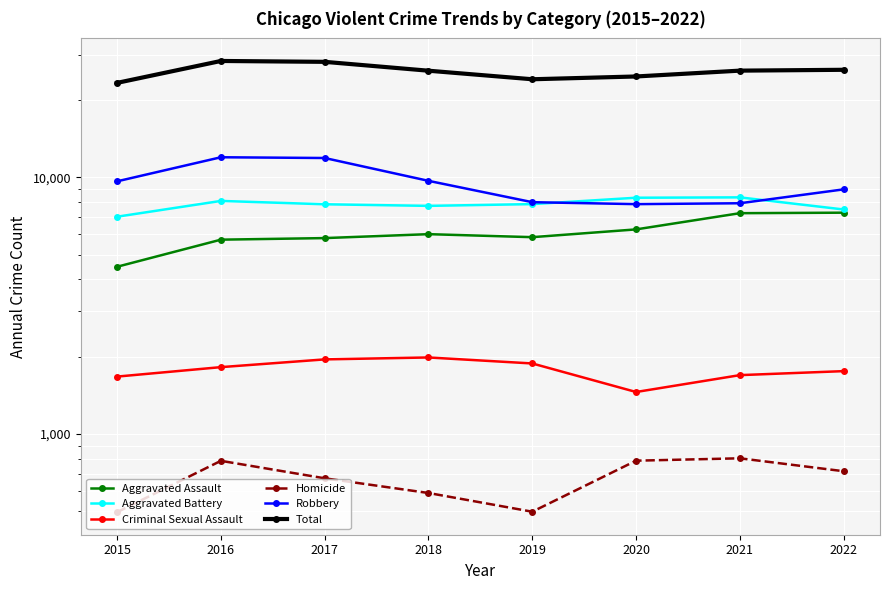

What is the difference between the Aggravated Battery values at 2019 and 2015?

839